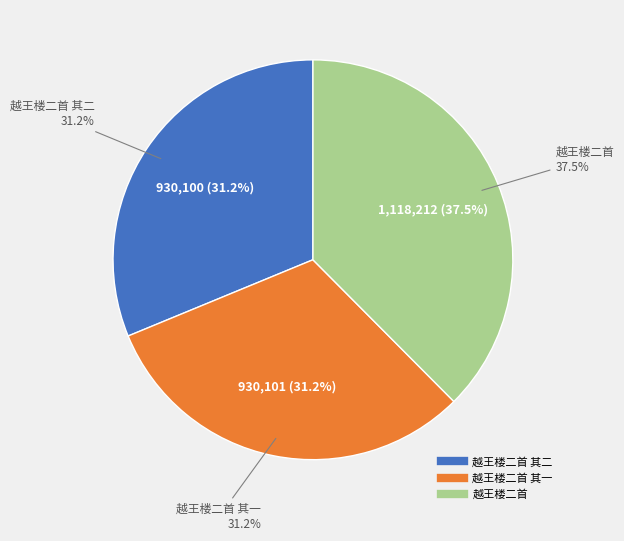

Count the number of slices in the pie.

3